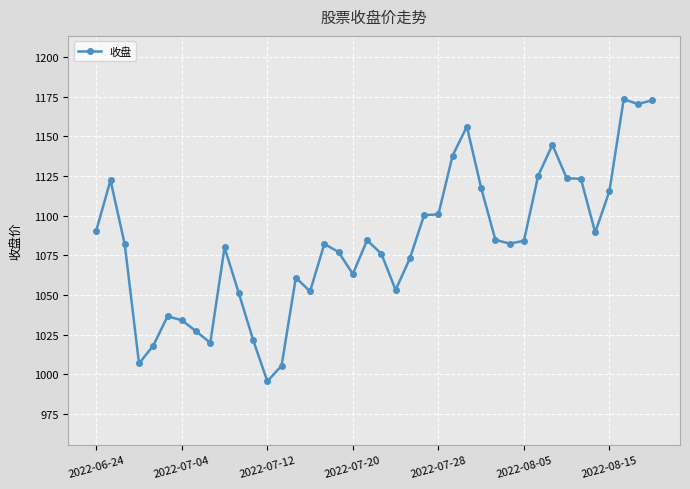

True or false: the data has more than 2 interior local peaks.

True